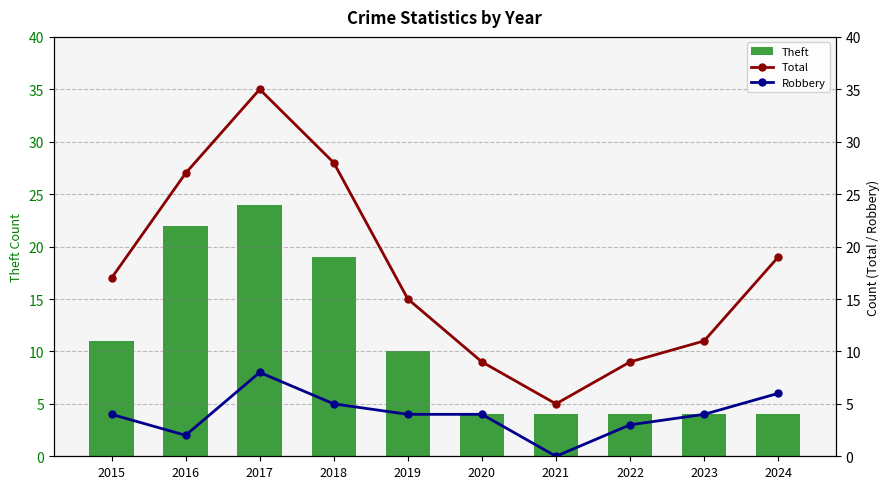

List the labels in order of Theft value, smallest first.

2020, 2021, 2022, 2023, 2024, 2019, 2015, 2018, 2016, 2017